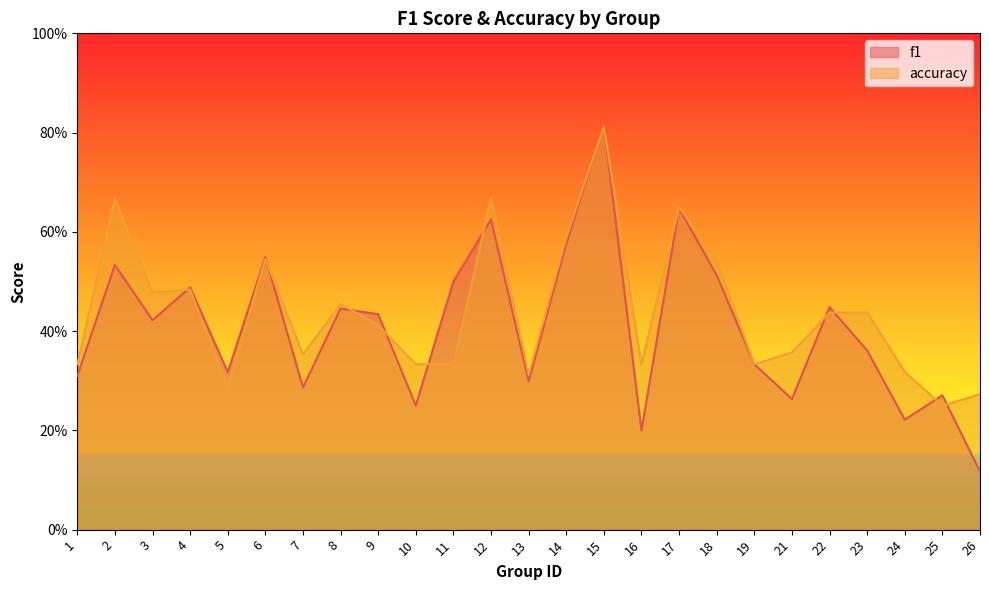

What is the sum of all f1 values?

10.2